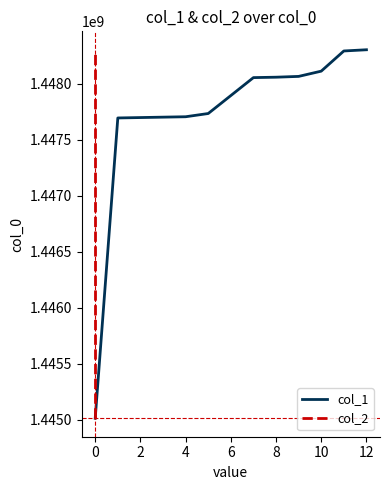

True or false: col_1 and col_2 intersect in this chart.

False